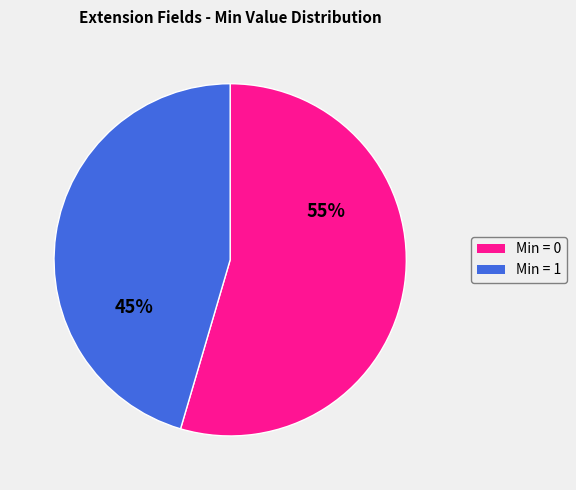

What is the largest slice in the pie chart?

Min = 0